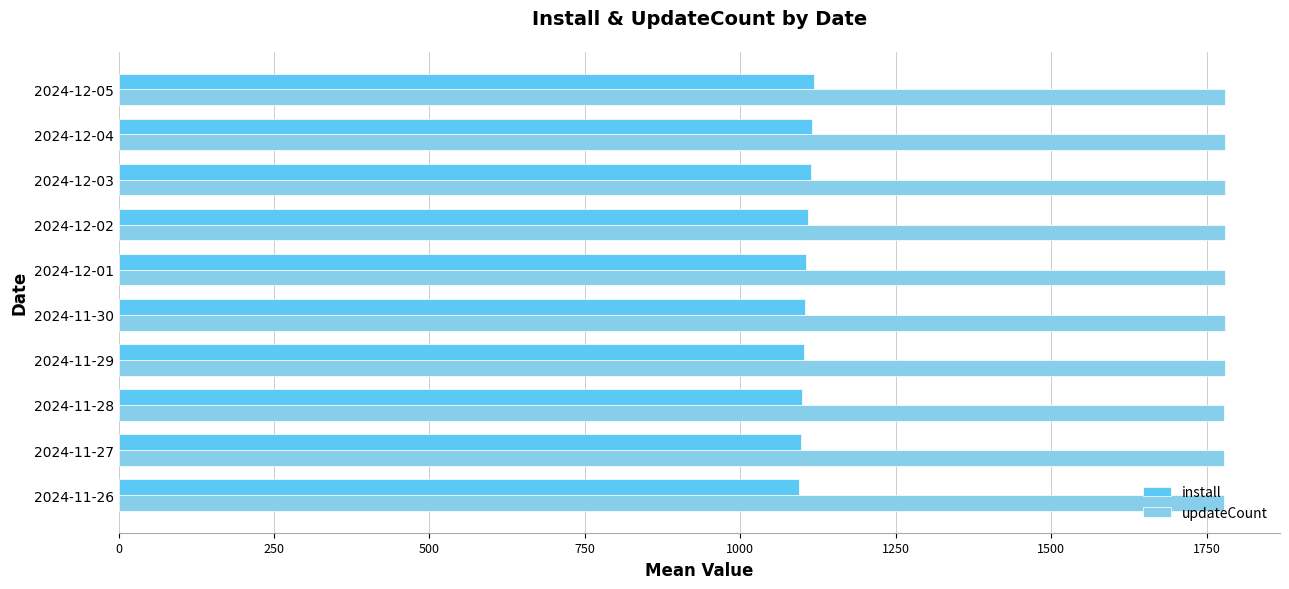

The value of install at 2024-11-29 is 1103. True or false?

True